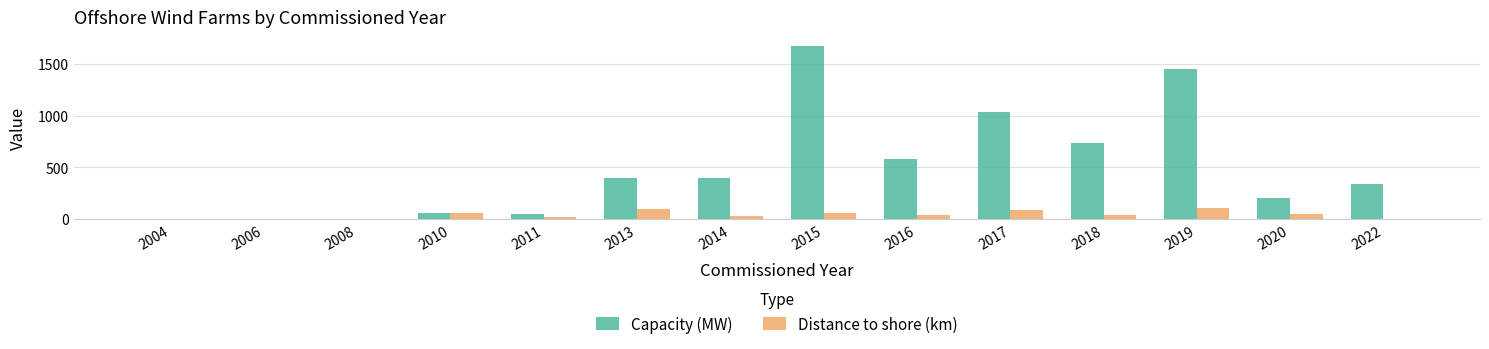

Which series changed the most between 2010 and 2015?

Capacity (MW)